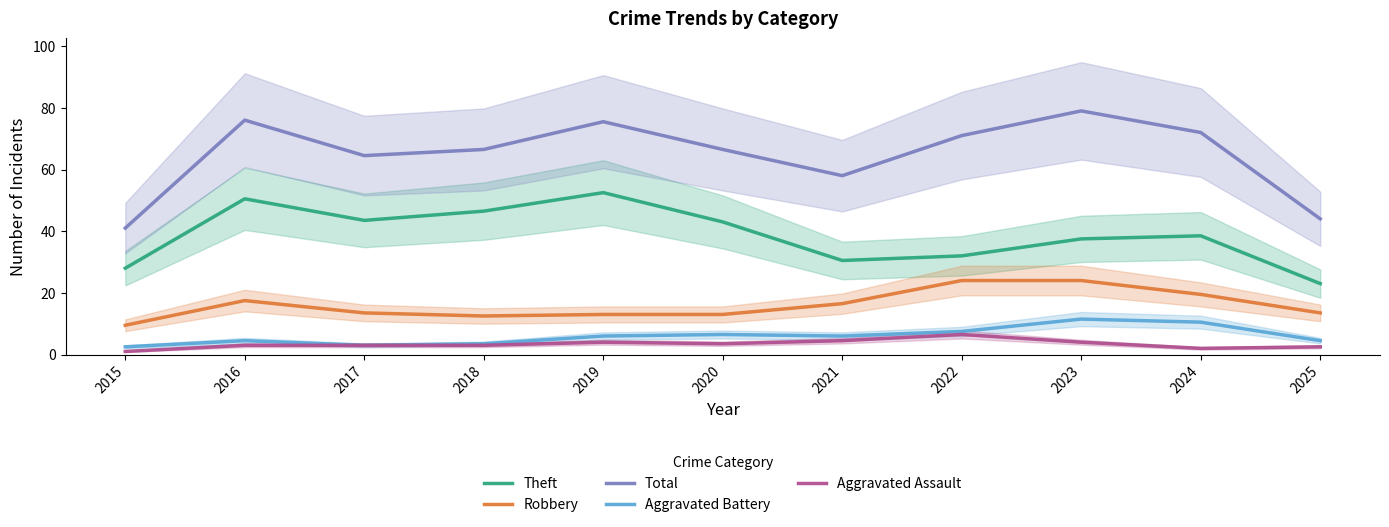

Reading left to right, list all the values displayed in this chart.

Theft: 2015=28.0	2016=50.5	2017=43.5	2018=46.5	2019=52.5	2020=43.0	2021=30.5	2022=32.0	2023=37.5	2024=38.5	2025=23.0
Robbery: 2015=9.5	2016=17.5	2017=13.5	2018=12.5	2019=13.0	2020=13.0	2021=16.5	2022=24.0	2023=24.0	2024=19.5	2025=13.5
Total: 2015=41.0	2016=76.0	2017=64.5	2018=66.5	2019=75.5	2020=66.5	2021=58.0	2022=71.0	2023=79.0	2024=72.0	2025=44.0
Aggravated Battery: 2015=2.5	2016=4.5	2017=3.0	2018=3.5	2019=6.0	2020=6.5	2021=6.0	2022=7.5	2023=11.5	2024=10.5	2025=4.5
Aggravated Assault: 2015=1.0	2016=3.0	2017=3.0	2018=3.0	2019=4.0	2020=3.5	2021=4.5	2022=6.5	2023=4.0	2024=2.0	2025=2.5